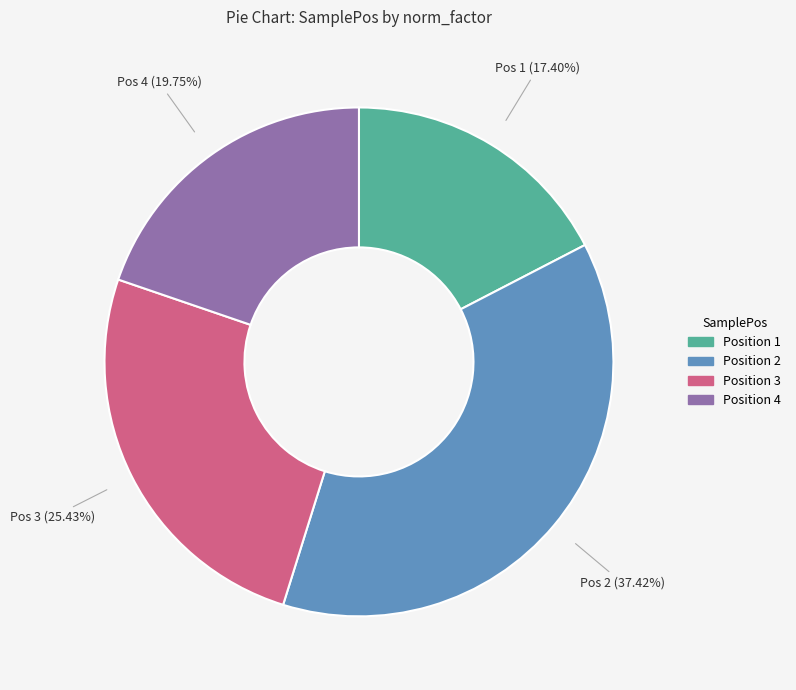

Count the number of slices in the pie.

4